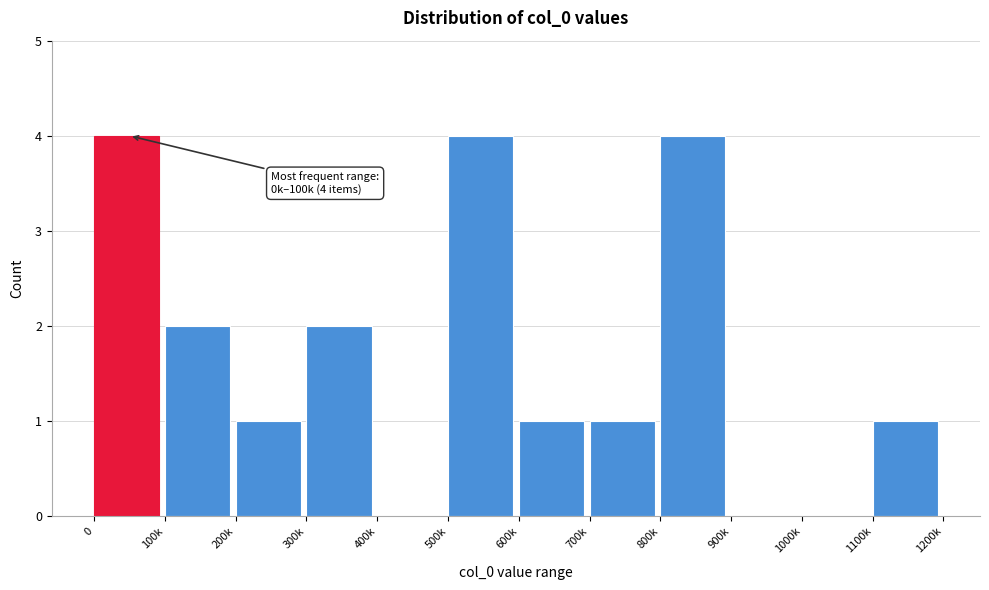

Reading left to right, what are all the values shown in this chart?

0=4	100k=2	200k=1	300k=2	400k=0	500k=4	600k=1	700k=1	800k=4	900k=0	1000k=0	1100k=1